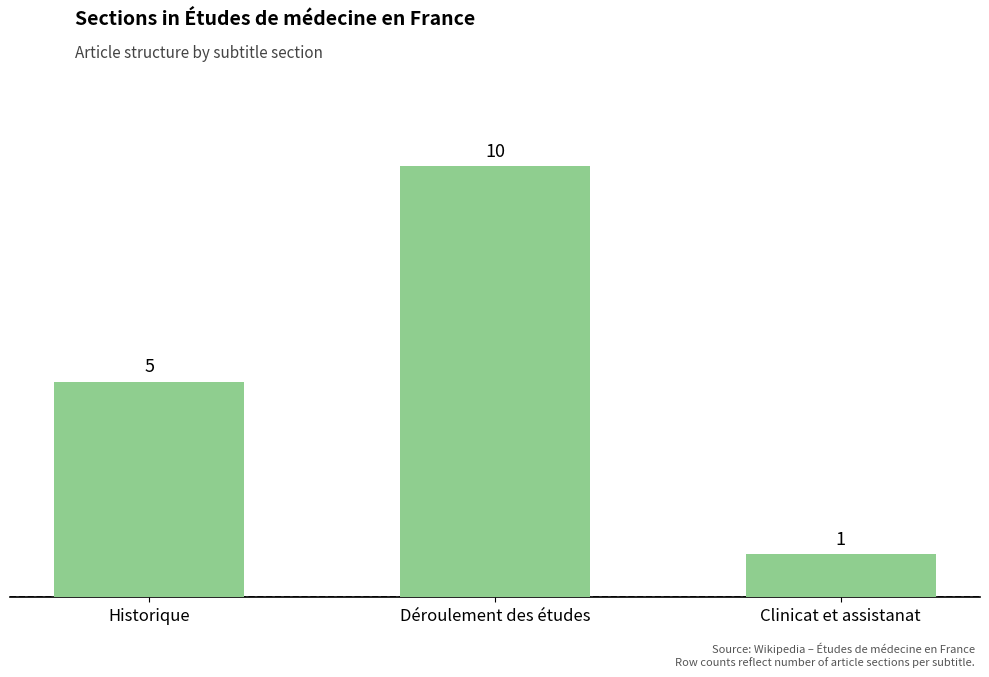

Reading right to left, extract all data points from this chart.

Clinicat et assistanat=1	Déroulement des études=10	Historique=5